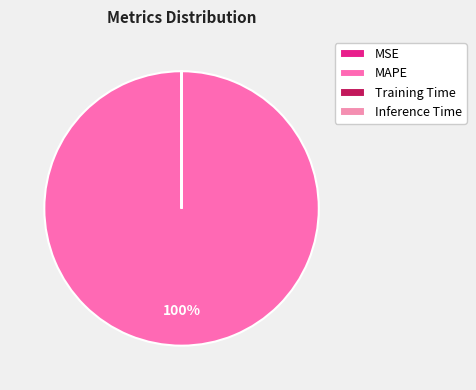

Which category has the smallest portion of the pie?

Inference Time